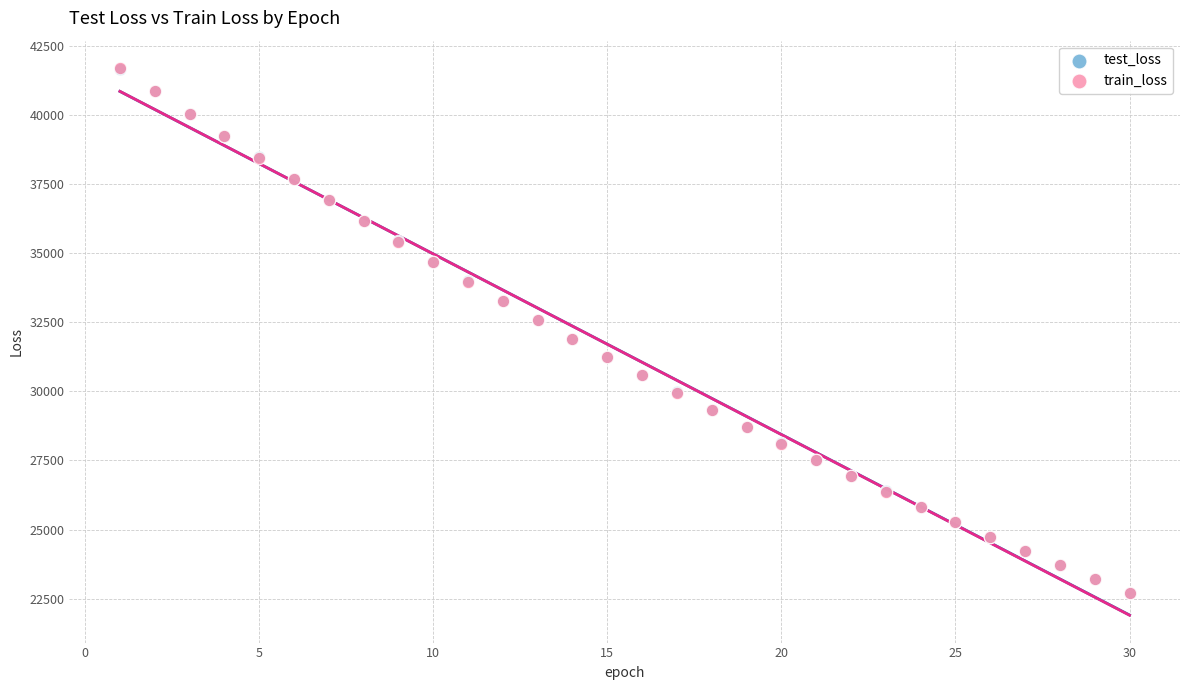

What are all the series names shown in the legend?

test_loss, train_loss